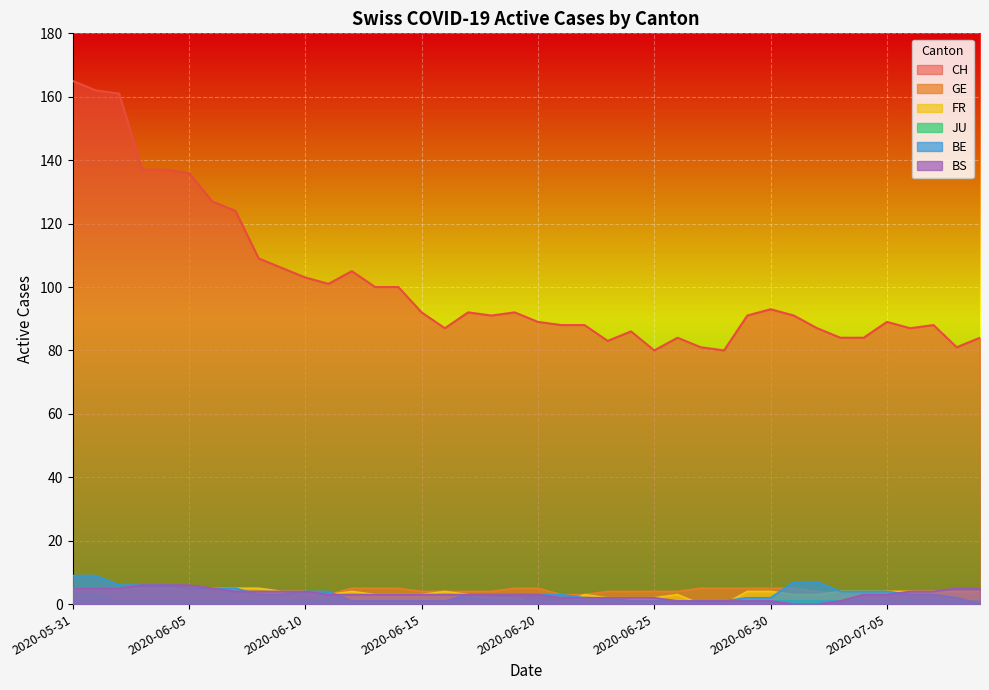

Reading left to right, list all the values displayed in this chart.

CH: 165	162	161	137	137	136	127	124	109	106	103	101	105	100	100	92	87	92	91	92	89	88	88	83	86	80	84	81	80	91	93	91	87	84	84	89	87	88	81	84
GE: 2	2	2	2	2	2	3	3	3	3	3	3	5	5	5	4	4	4	4	5	5	3	3	4	4	4	4	5	5	5	5	5	4	3	3	4	4	4	4	3
FR: 5	5	5	5	5	5	5	5	5	4	4	3	4	3	3	3	4	3	2	2	0	0	3	2	2	2	3	0	0	4	4	3	3	4	4	4	4	4	4	4
JU: 3	3	1	1	1	1	1	1	1	1	1	1	1	1	1	1	1	2	1	1	1	1	1	1	1	1	1	1	1	1	1	1	1	1	1	1	1	1	1	1
BE: 9	9	6	6	6	5	5	5	3	3	4	4	1	1	1	1	1	3	3	3	3	3	2	2	1	1	1	1	1	2	2	7	7	4	4	4	3	3	2	0
BS: 5	5	5	6	6	6	5	4	4	4	4	3	3	3	3	3	3	3	3	3	3	2	2	2	2	2	1	1	1	1	1	0	0	1	3	3	4	4	5	5